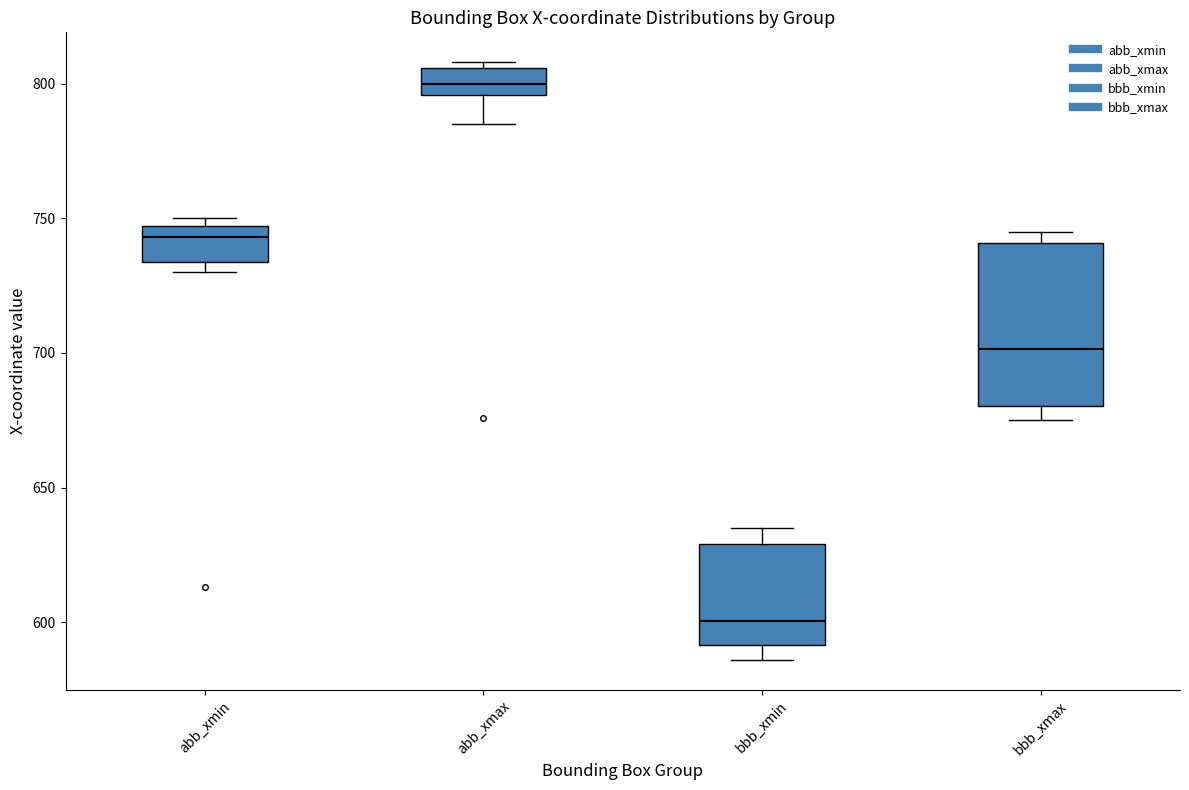

Where is the upper edge of the box for abb_xmin on the y-axis? The values are not printed on the chart, so give them approximately, as read against the axis.

745